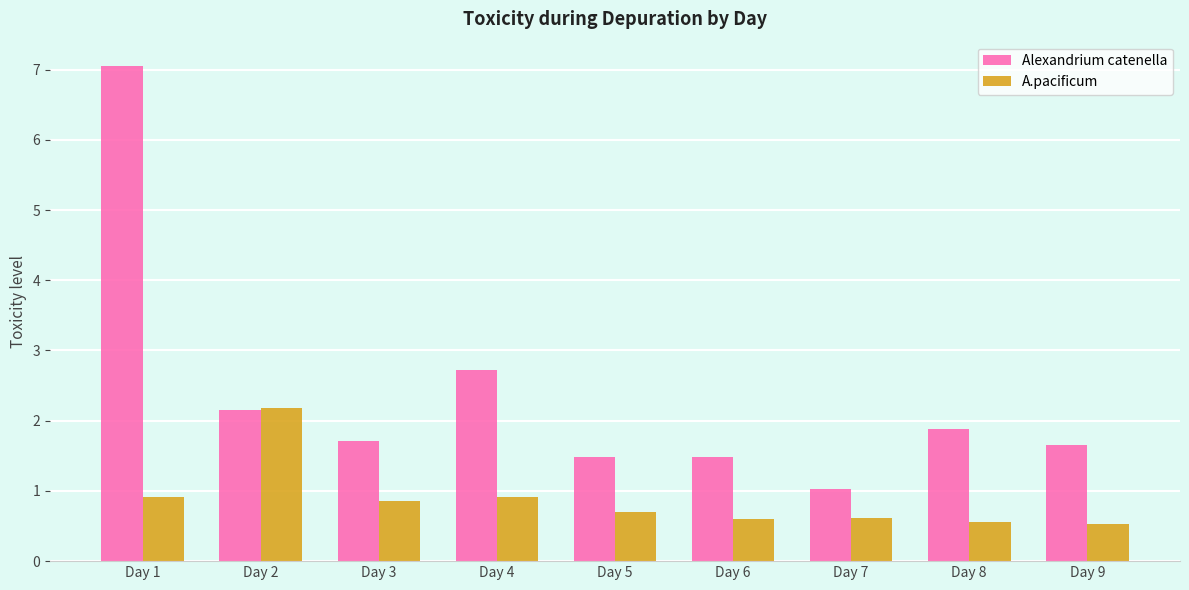

True or false: A.pacificum has a value of 0.9 at Day 6.

False